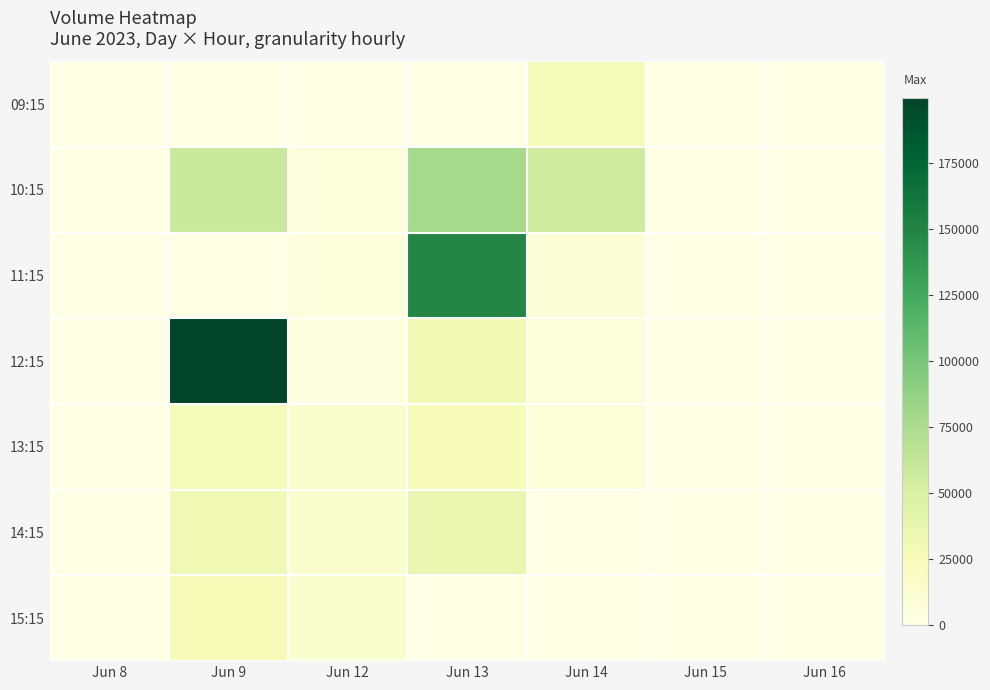

Reading left to right, what are all the values shown in this chart?

09:15: Jun 8=0	Jun 9=0	Jun 12=0	Jun 13=0	Jun 14=26063	Jun 15=0	Jun 16=0
10:15: Jun 8=0	Jun 9=59068	Jun 12=5620	Jun 13=78725	Jun 14=55370	Jun 15=0	Jun 16=0
11:15: Jun 8=0	Jun 9=0	Jun 12=6221	Jun 13=148573	Jun 14=9904	Jun 15=0	Jun 16=0
12:15: Jun 8=0	Jun 9=199627	Jun 12=4314	Jun 13=30446	Jun 14=6410	Jun 15=0	Jun 16=0
13:15: Jun 8=0	Jun 9=26421	Jun 12=12786	Jun 13=23578	Jun 14=7903	Jun 15=0	Jun 16=0
14:15: Jun 8=0	Jun 9=30896	Jun 12=13151	Jun 13=34428	Jun 14=0	Jun 15=0	Jun 16=0
15:15: Jun 8=0	Jun 9=25647	Jun 12=13262	Jun 13=0	Jun 14=0	Jun 15=0	Jun 16=0